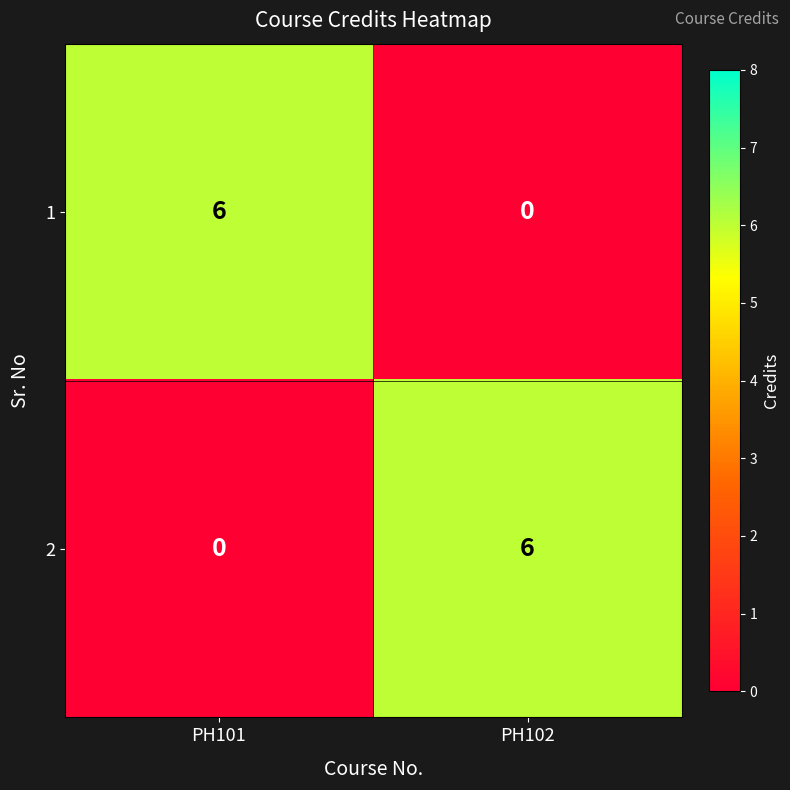

True or false: 2 has a value of 6 at PH102.

True